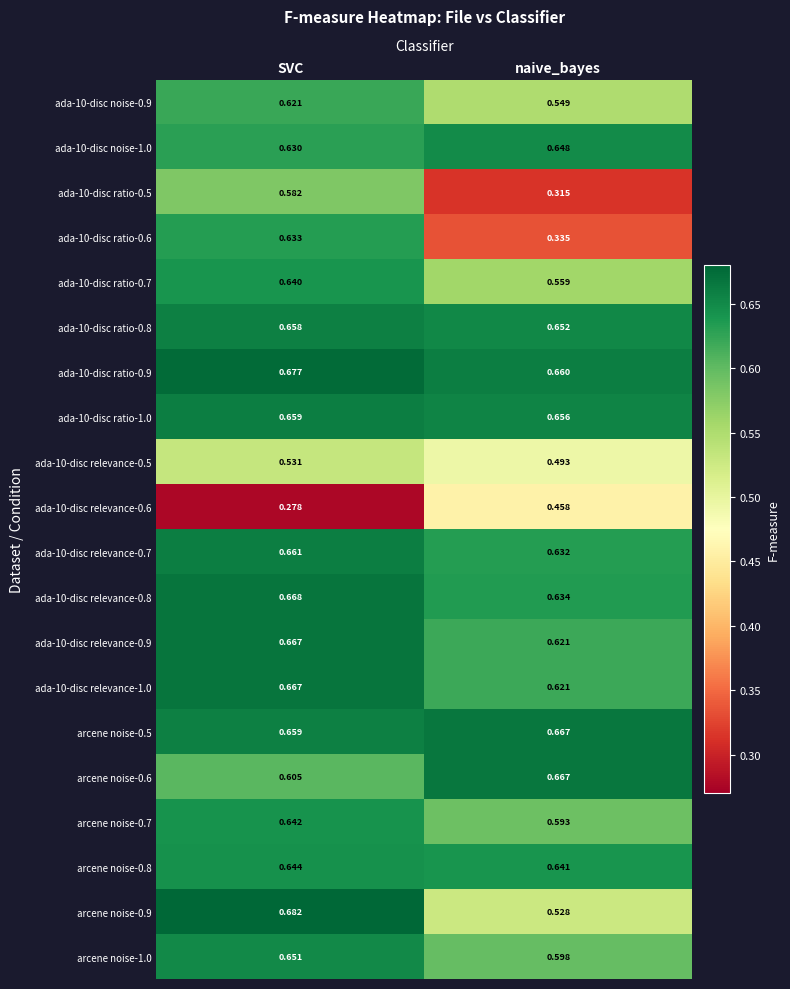

Count the number of data series in this chart.

20